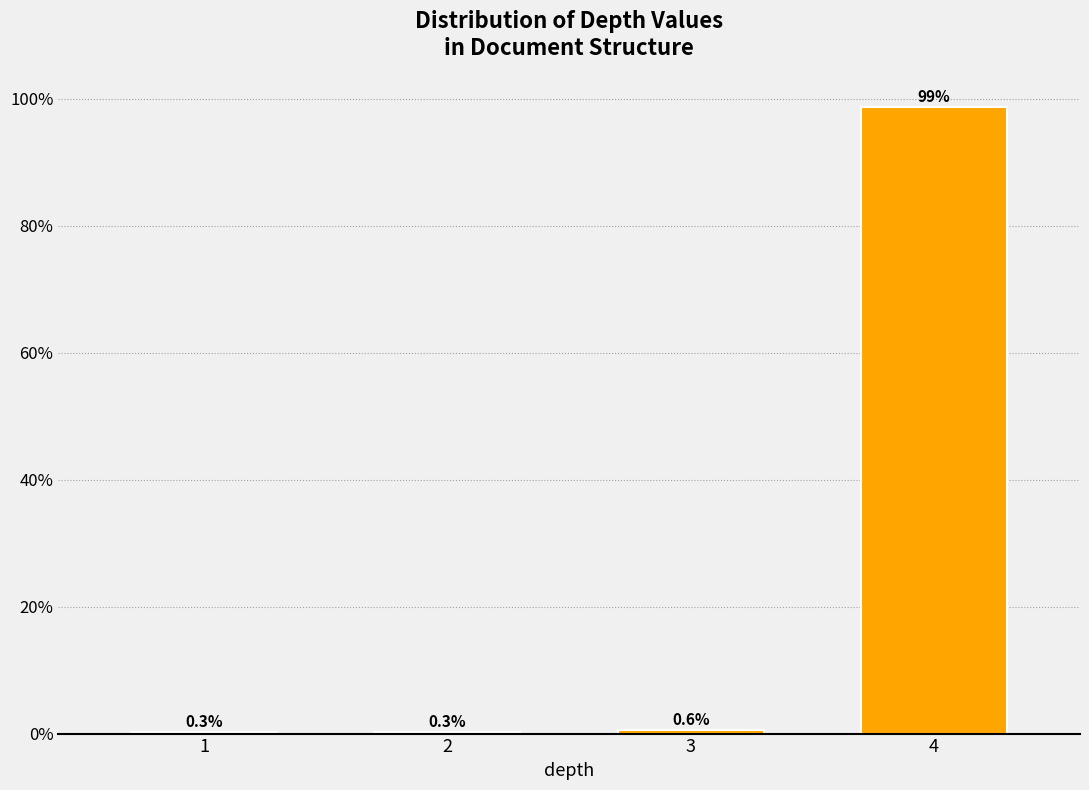

Reading right to left, extract all data points from this chart.

4=98.8	3=0.6	2=0.3	1=0.3